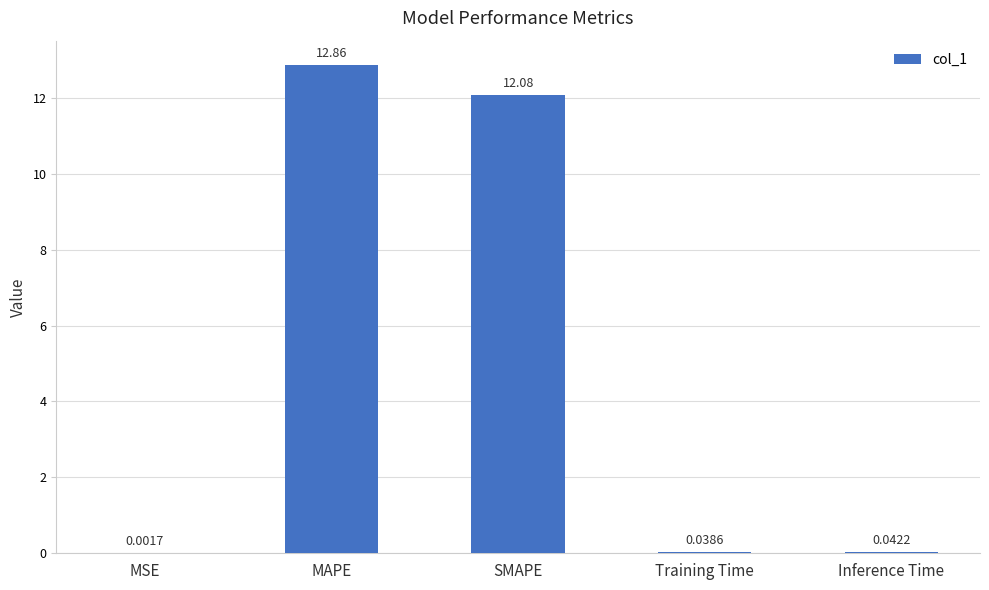

Are the bars grouped side by side (vs. stacked)?

No